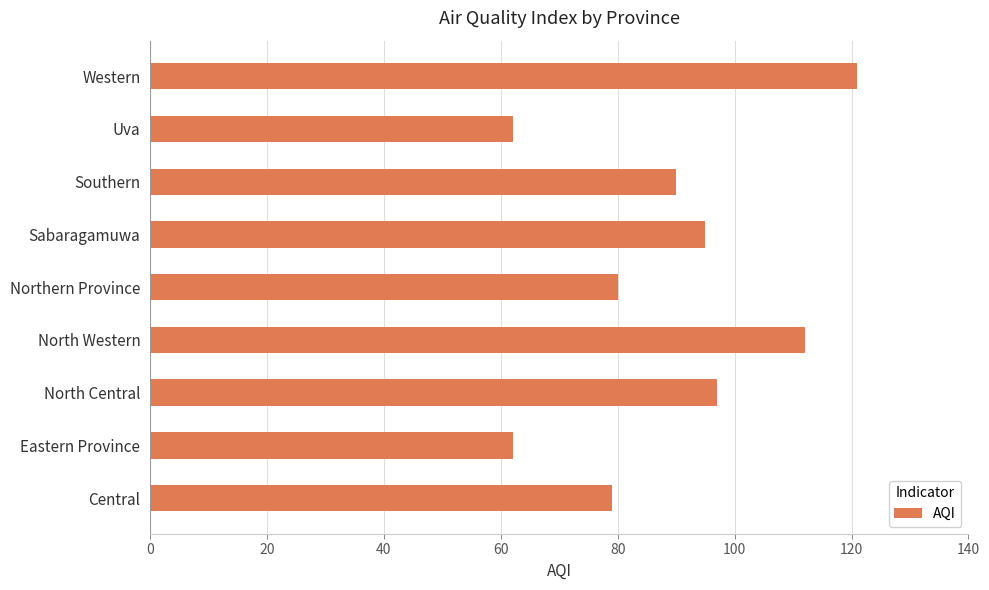

Reading bottom to top, transcribe all the data shown in this chart.

Central=79	Eastern Province=62	North Central=97	North Western=112	Northern Province=80	Sabaragamuwa=95	Southern=90	Uva=62	Western=121